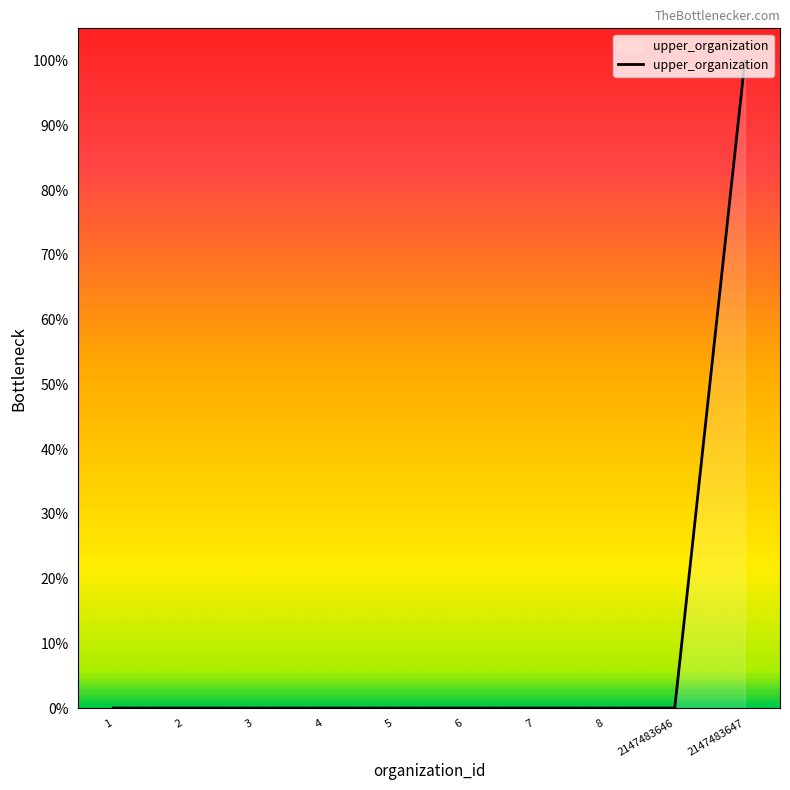

The value at 8 is 0.0. True or false?

True